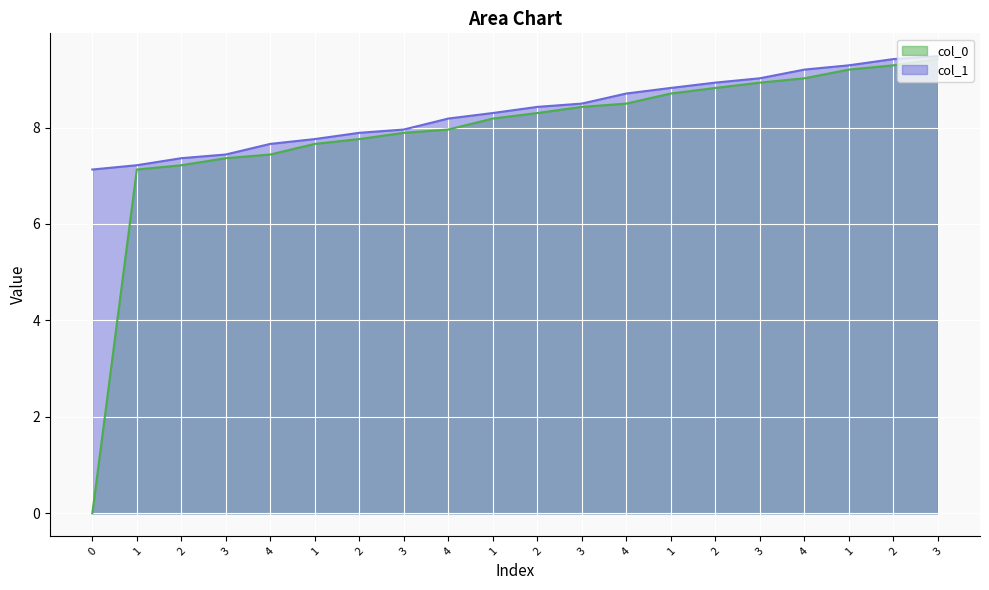

Count the number of data series in this chart.

2